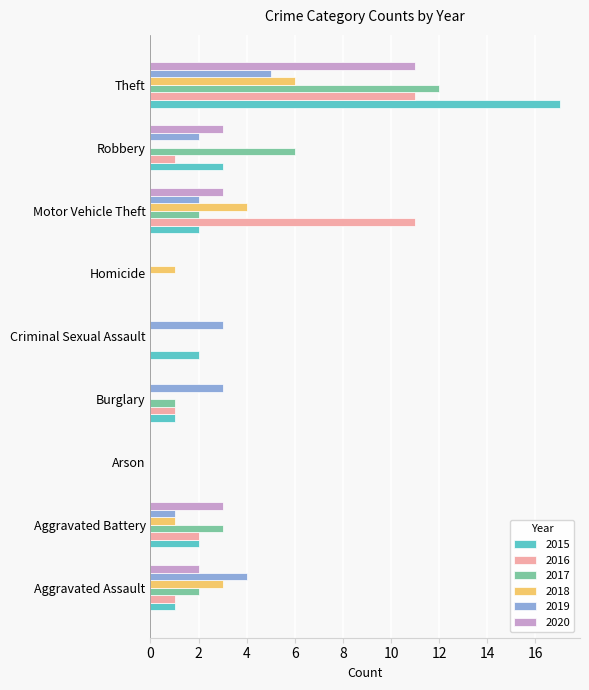

The 2019 series shows 3 at Burglary. True or false?

True